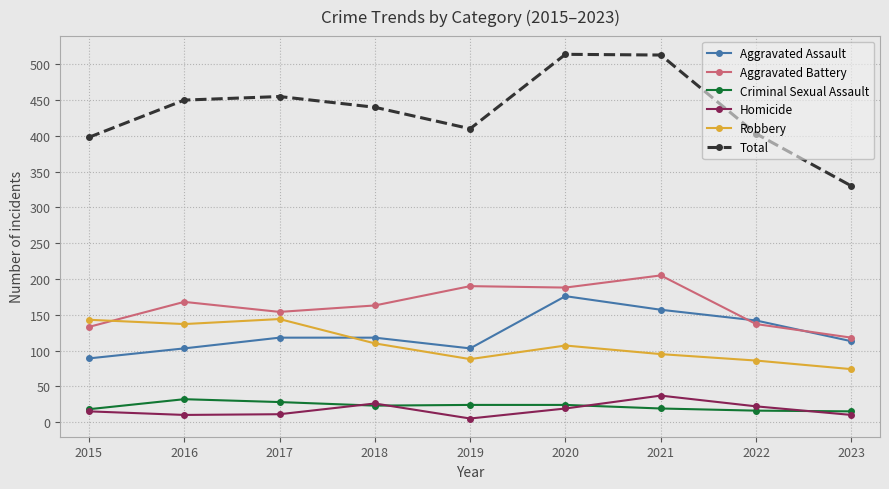

Is it true that Homicide equals 26 at 2018?

True